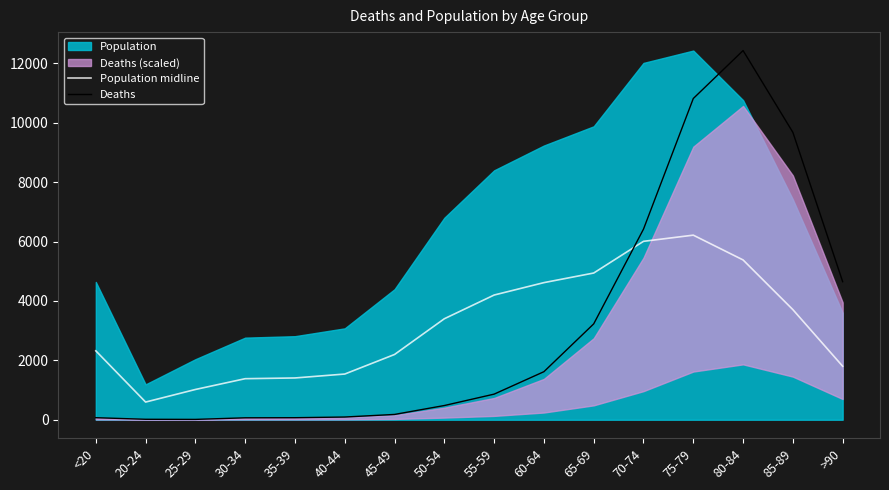

Reading left to right, extract all data points from this chart.

Population midline: 2320.5	595.5	1019.0	1382.5	1407.0	1539.0	2198.0	3401.5	4200.0	4618.0	4941.5	6009.0	6217.0	5382.0	3708.5	1802.0
Deaths: 68.4	15.2	11.4	64.6	68.4	91.2	178.6	478.7	862.4	1618.4	3229.1	6420.2	10819.4	12434.0	9679.8	4649.9